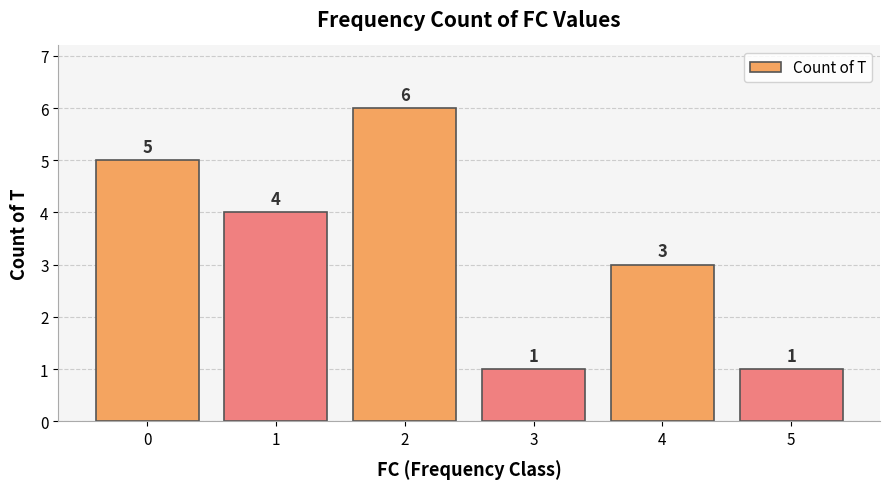

How many values are between 1 and 5?

5